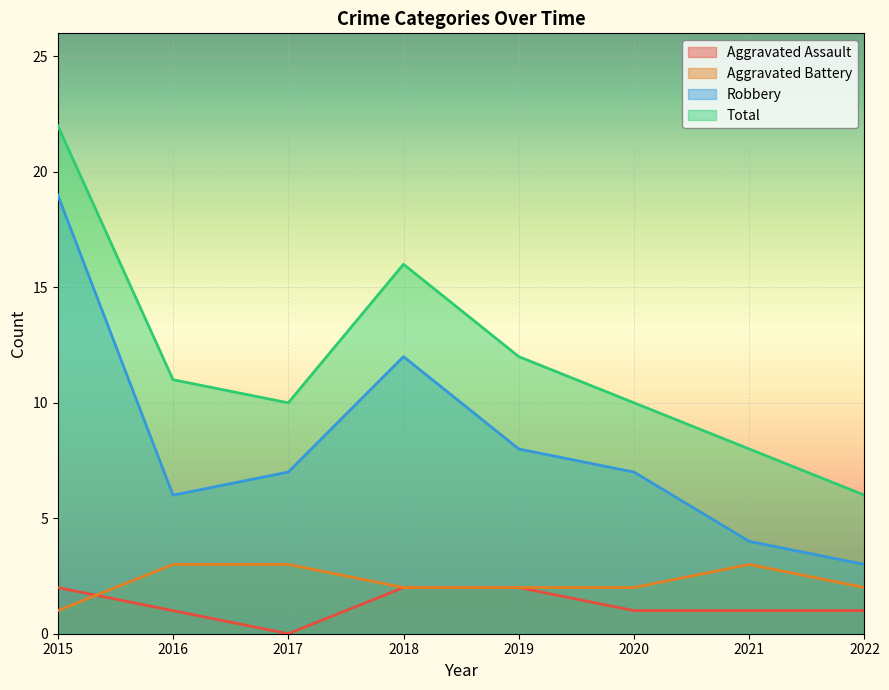

Which series changed the most between 2015 and 2022?

Robbery